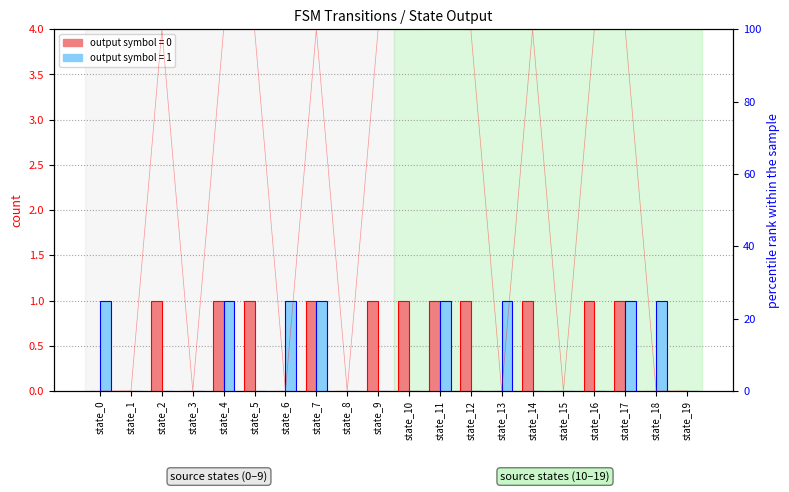

What is the sum of all values?

1100